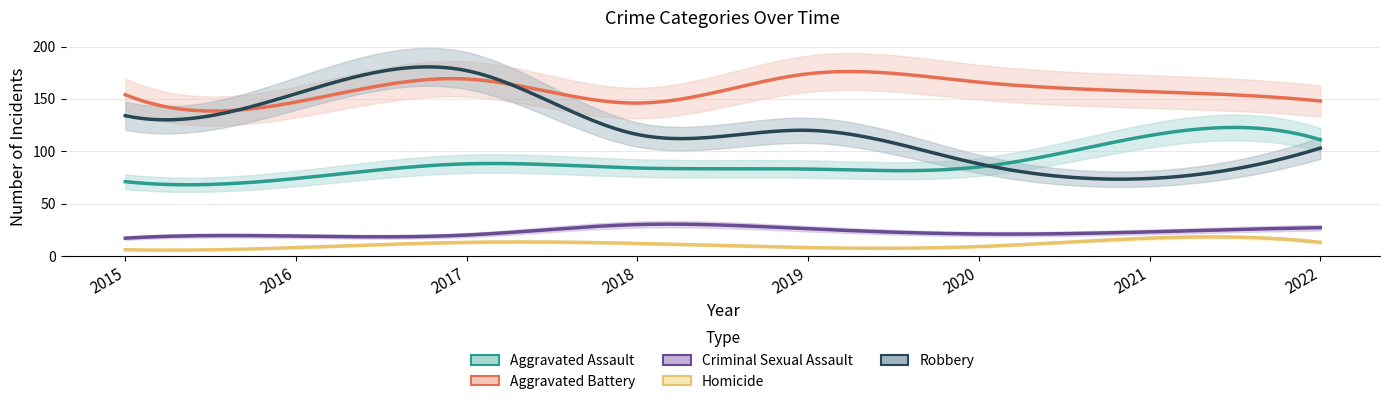

What is the minimum value shown in the chart?

6